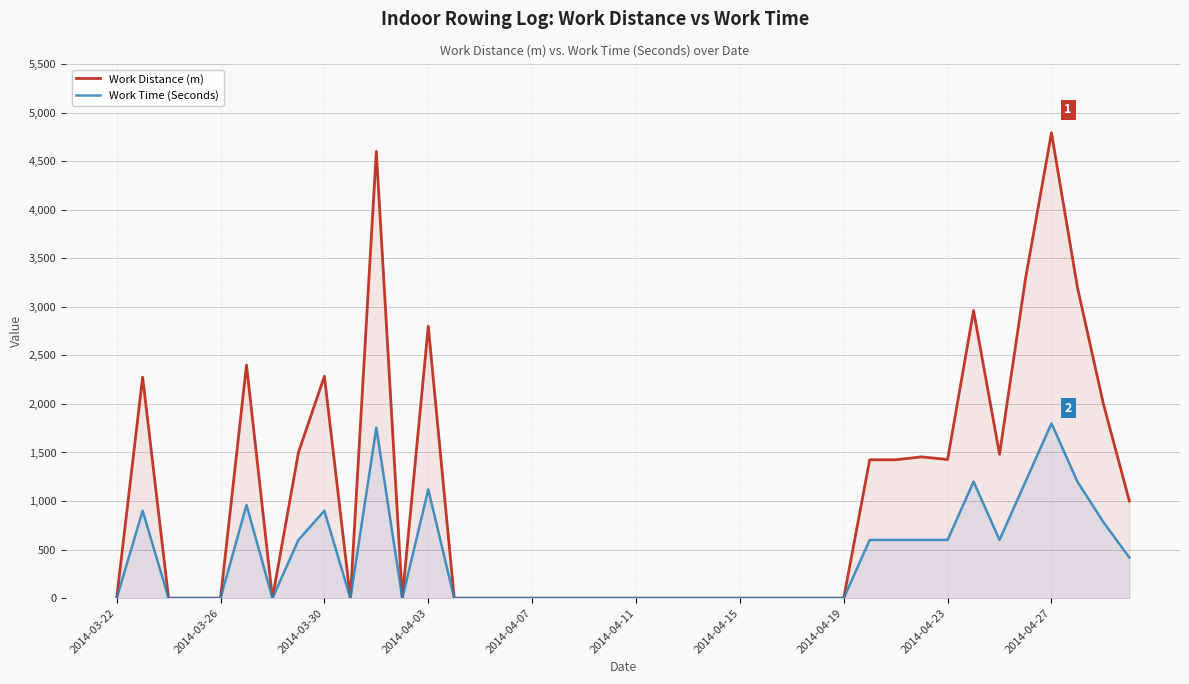

List the series in order of their peak value, lowest first.

Work Time (Seconds), Work Distance (m)